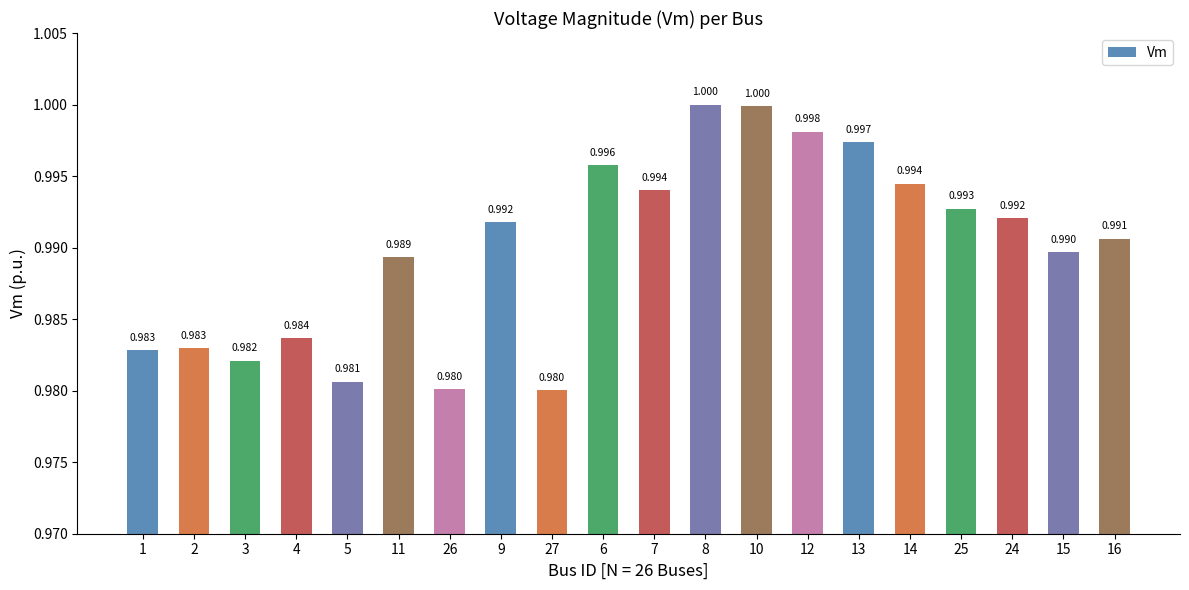

What is the sum of all values?

19.8